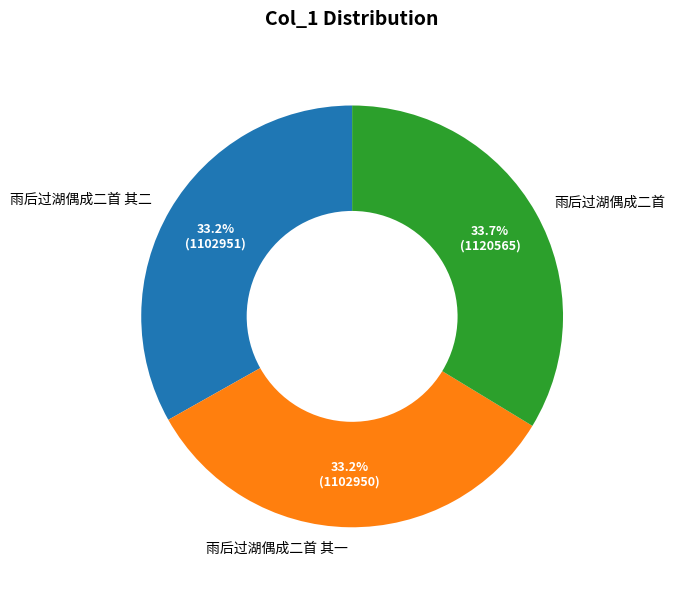

Which has a higher value, 雨后过湖偶成二首 or 雨后过湖偶成二首 其二?

雨后过湖偶成二首